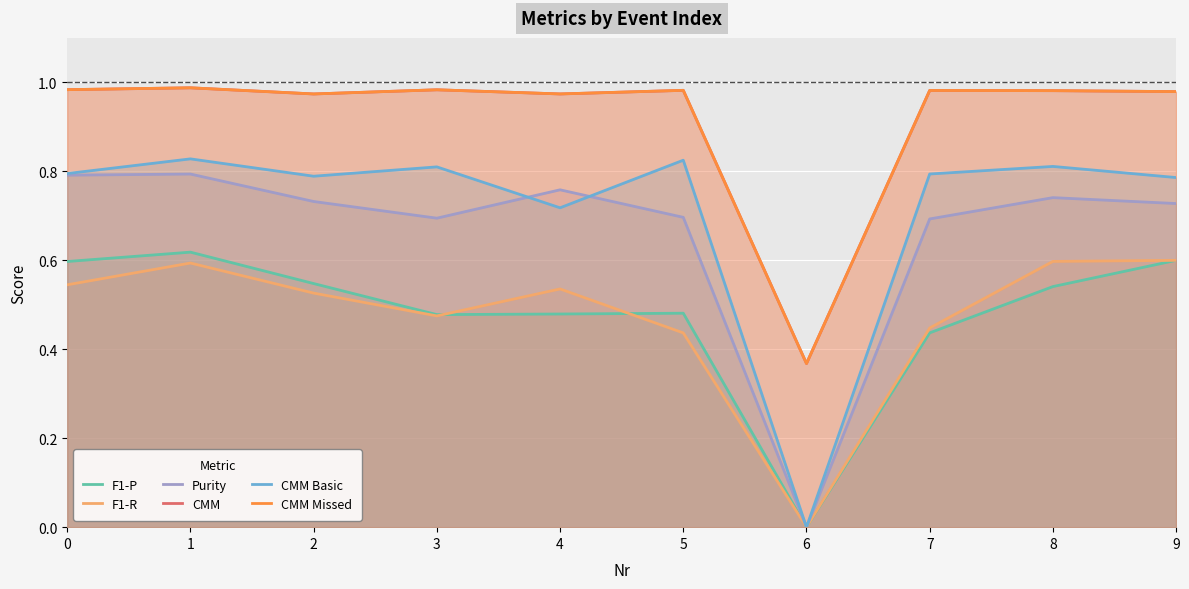

What is the sum of the F1-P values at 0 and 1?

1.2